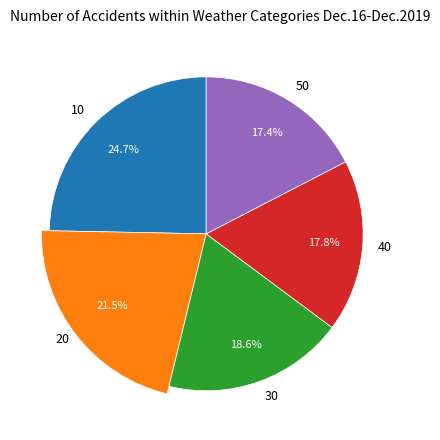

The 50 slice represents 17% of the pie. True or false?

True